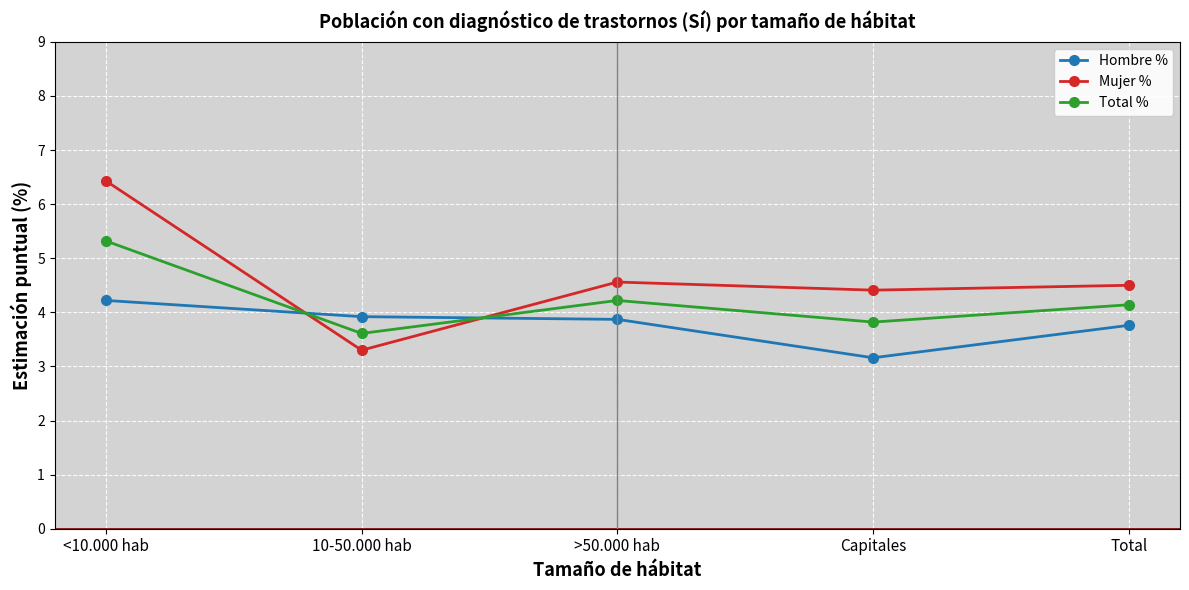

Reading left to right, list all the values displayed in this chart.

Hombre %: <10.000 hab=4.2	10-50.000 hab=3.9	>50.000 hab=3.9	Capitales=3.2	Total=3.8
Mujer %: <10.000 hab=6.4	10-50.000 hab=3.3	>50.000 hab=4.6	Capitales=4.4	Total=4.5
Total %: <10.000 hab=5.3	10-50.000 hab=3.6	>50.000 hab=4.2	Capitales=3.8	Total=4.1